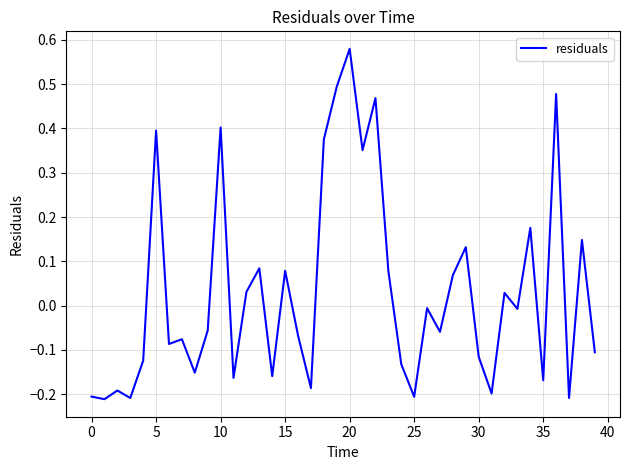

Is this an area chart (filled region under the line)?

No